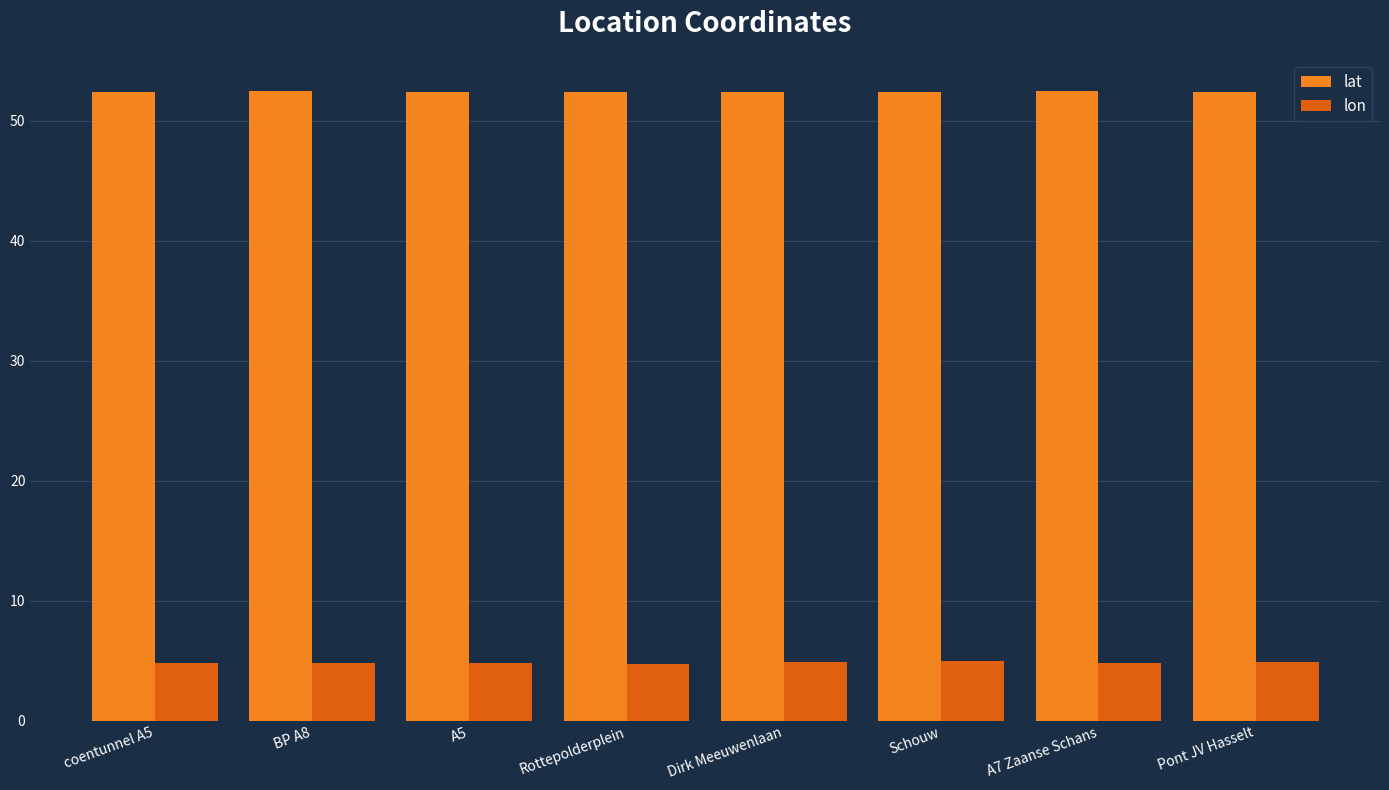

What is the sum of the lat values at Rottepolderplein and Dirk Meeuwenlaan?

104.8